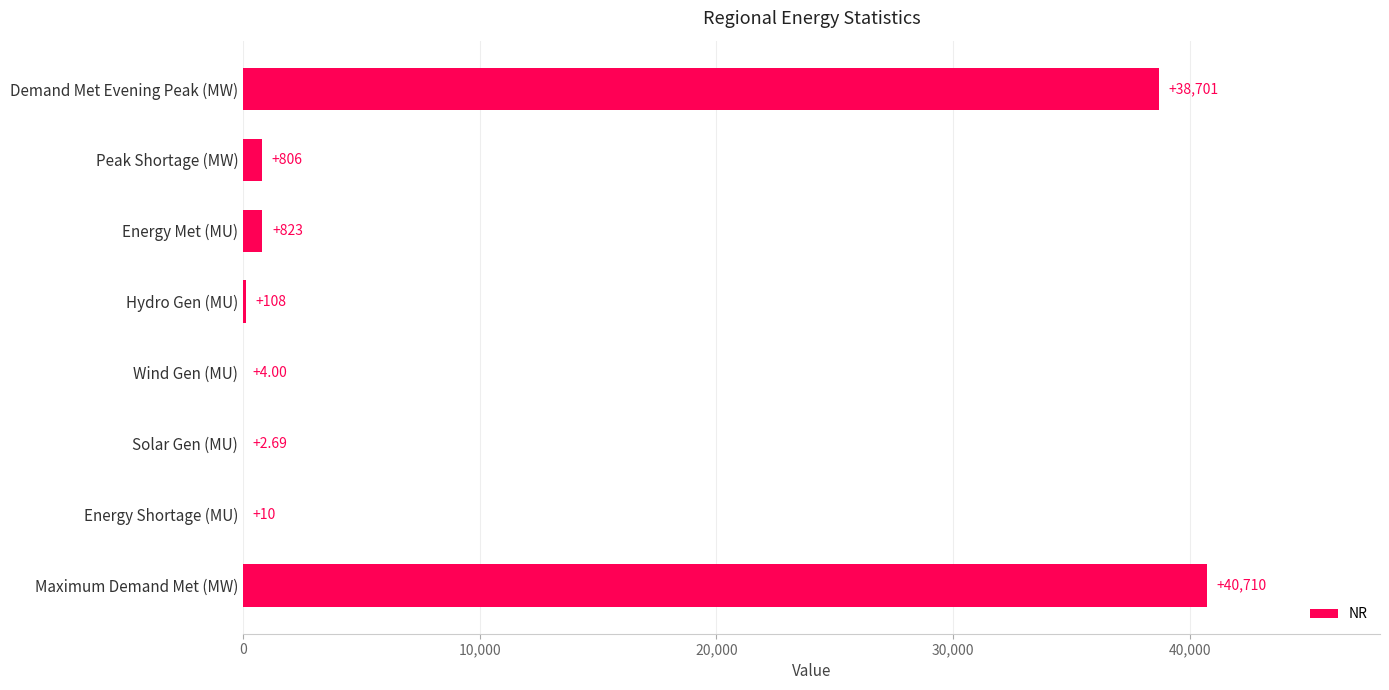

Count the number of data series in this chart.

1